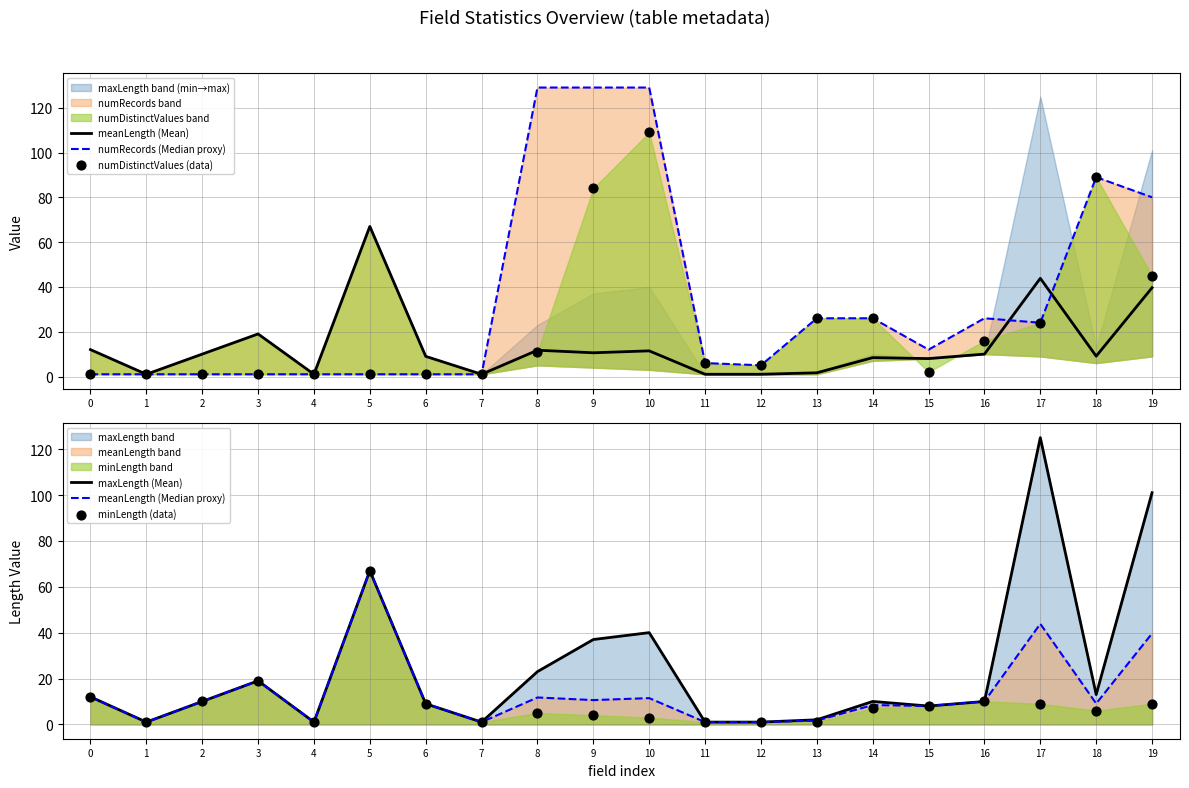

Is the value of numRecords (Median proxy) at 3 greater than the value of meanLength (Median proxy) at 19?

No